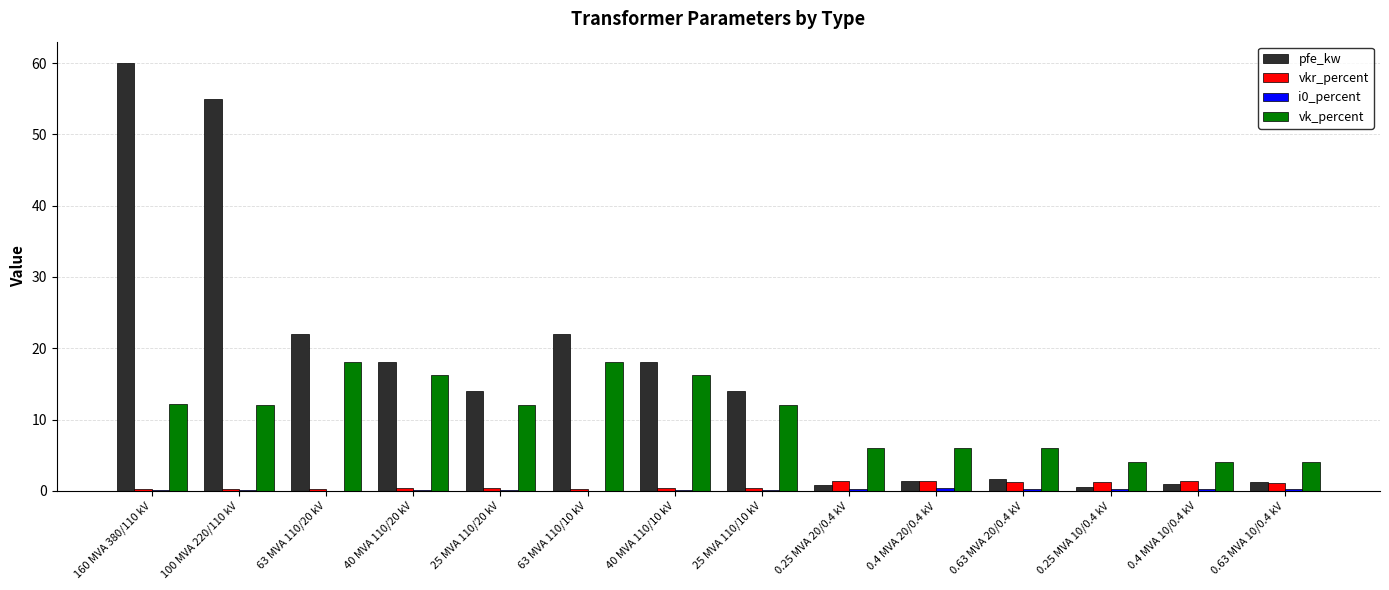

At which category is the sum across all series the highest?

160 MVA 380/110 kV